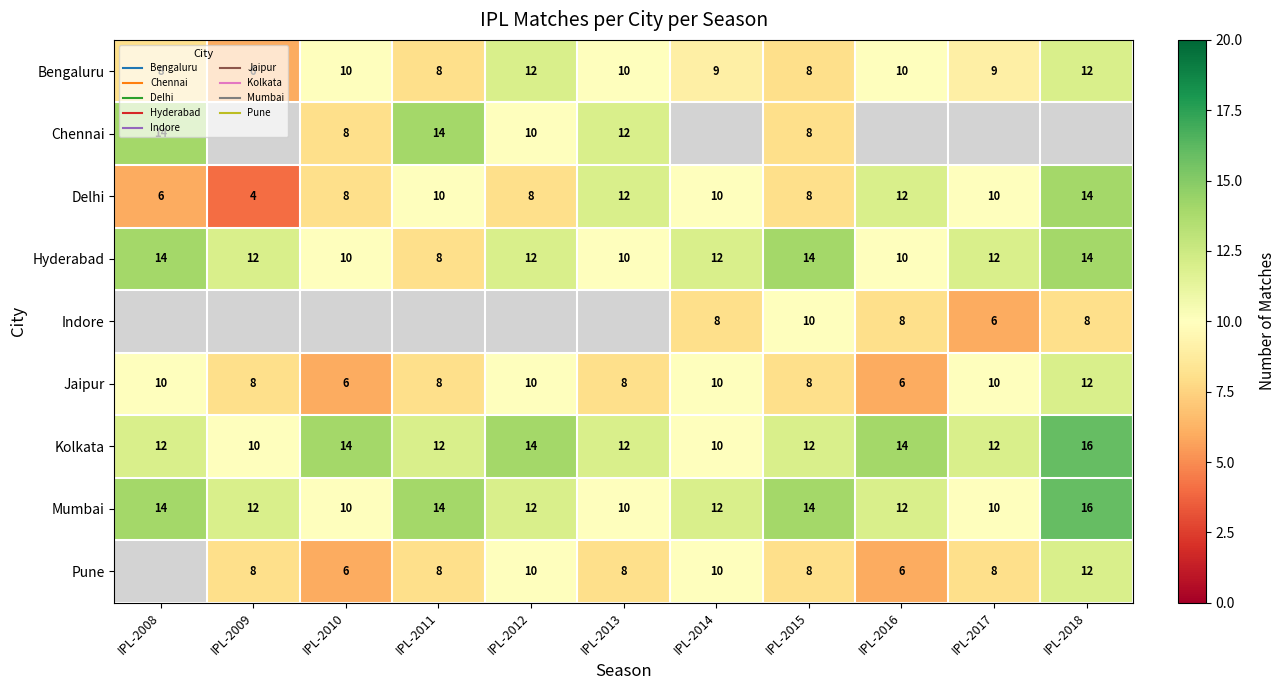

Which series has the largest range (max minus min)?

Delhi